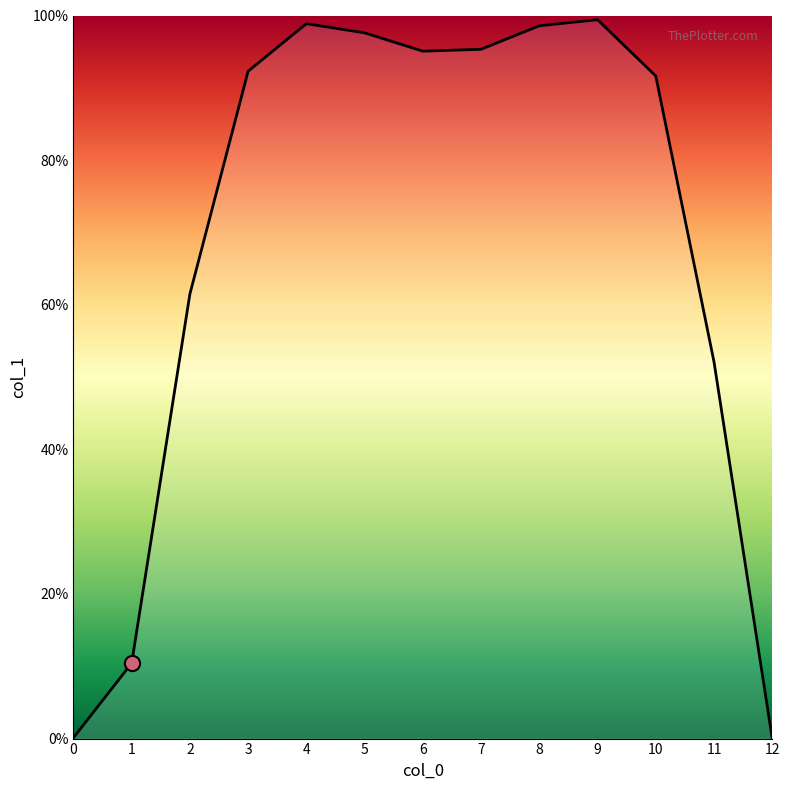

Approximately how many times larger is the value at 5 compared to 6?

1.0